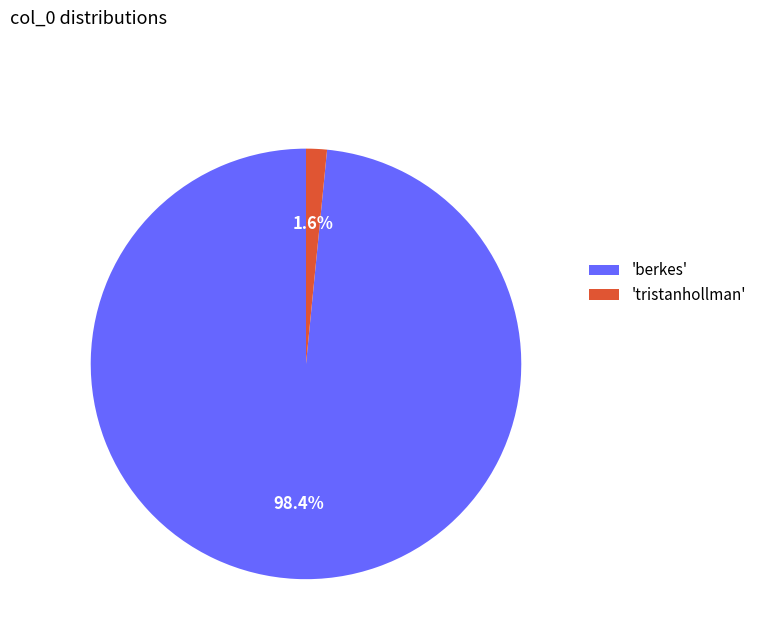

To the nearest percent, what is the difference between the largest and smallest slice percentages?

97%